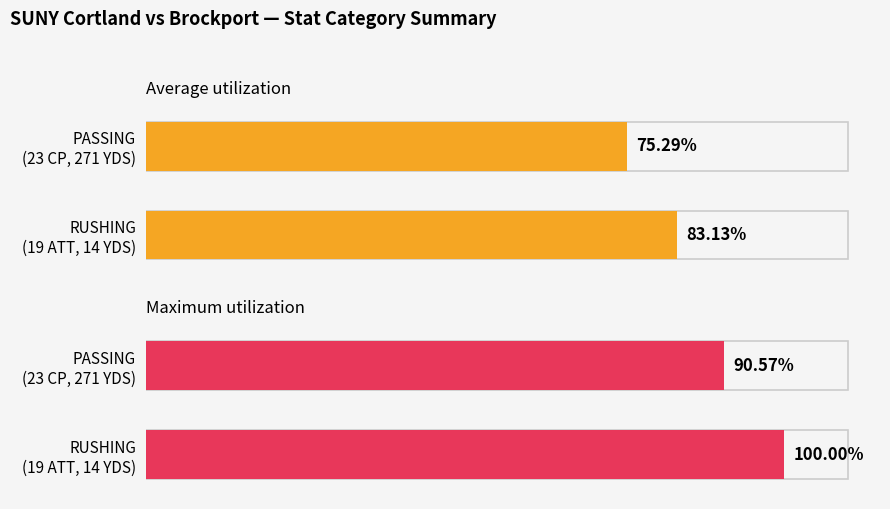

Which series has the largest range (max minus min)?

Maximum utilization